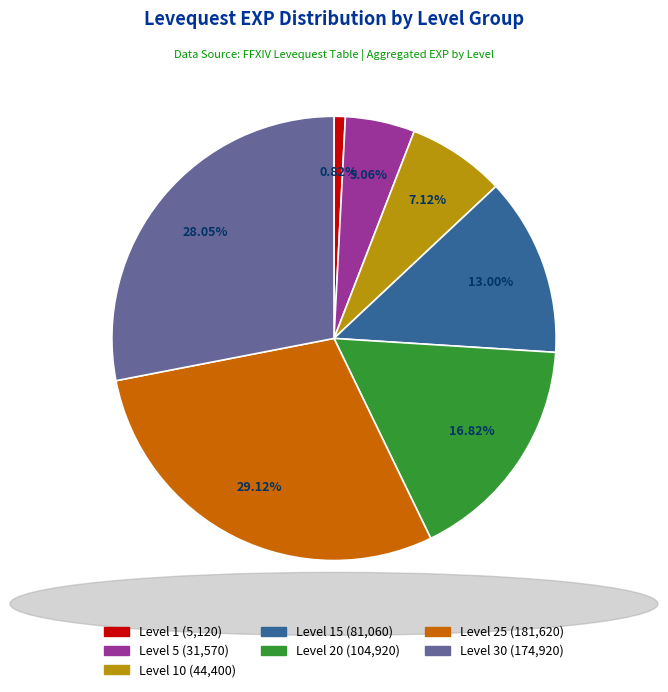

Does any single category account for the majority?

No